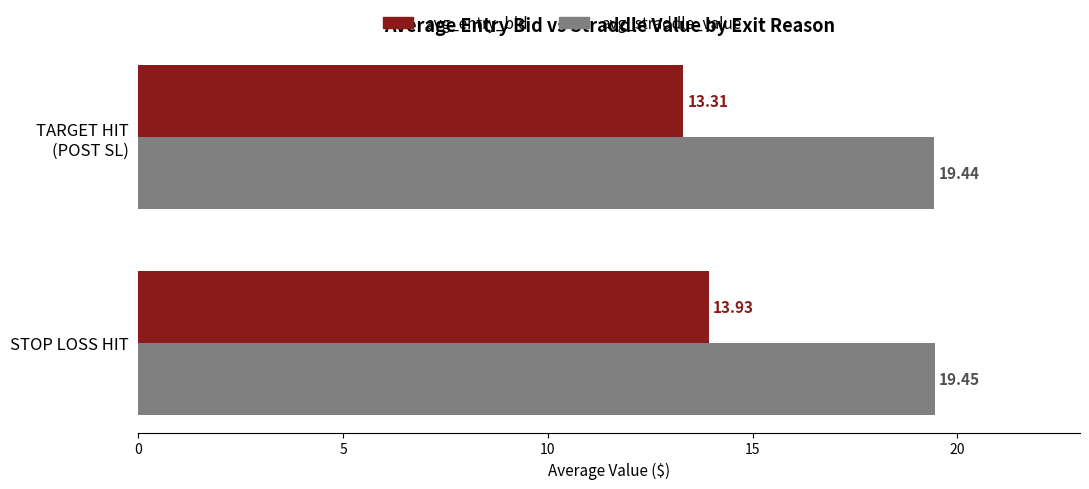

Which series has the widest spread of values?

avg_entry_bid